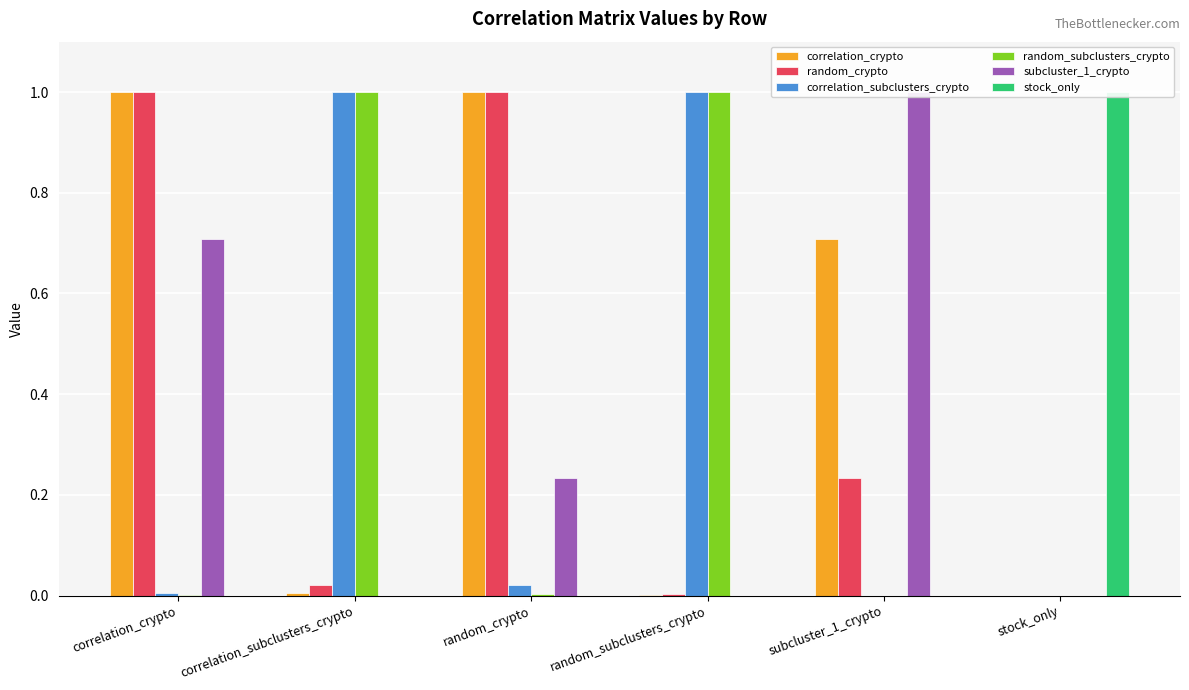

The value of subcluster_1_crypto at correlation_subclusters_crypto is 0.0. True or false?

True